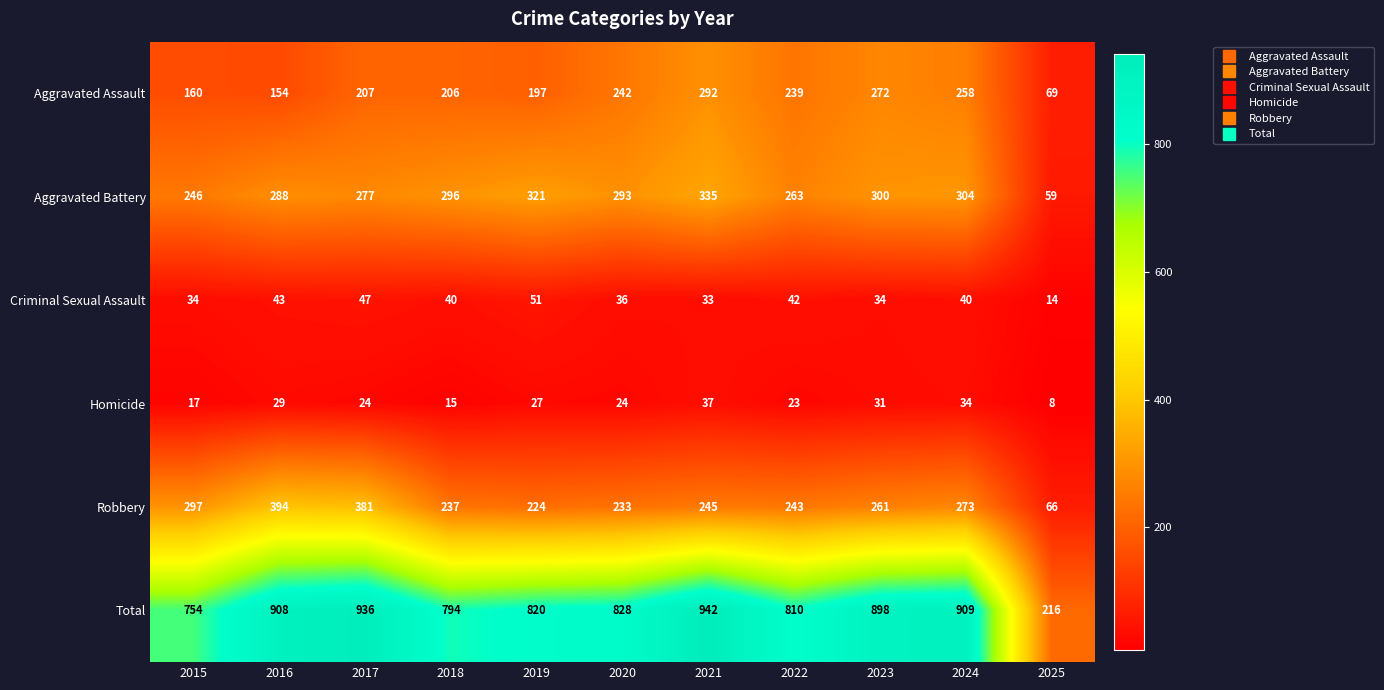

What is the difference between the maximum and minimum values in the Robbery series?

328